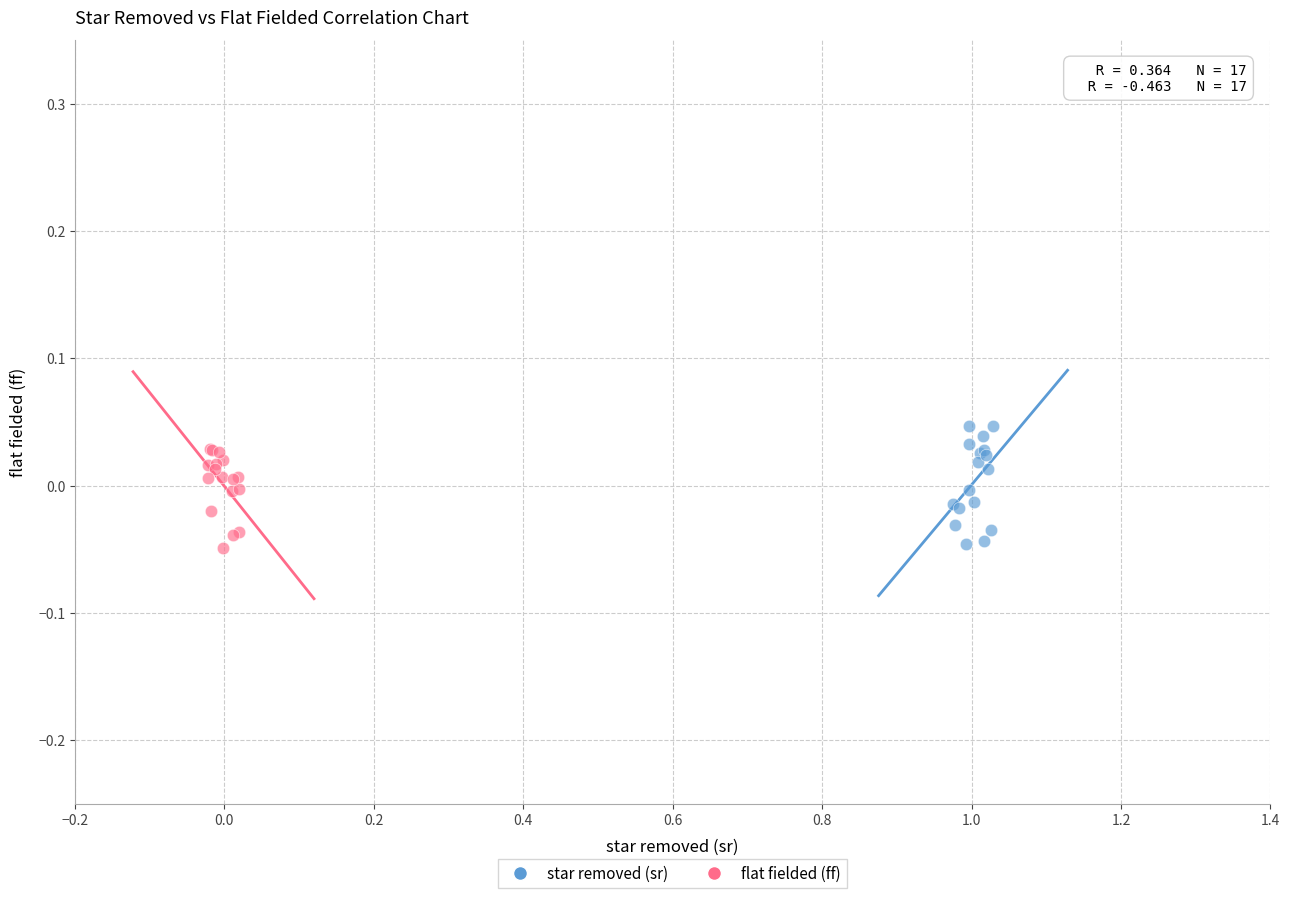

Which series has the widest spread of Y values?

star removed (sr)